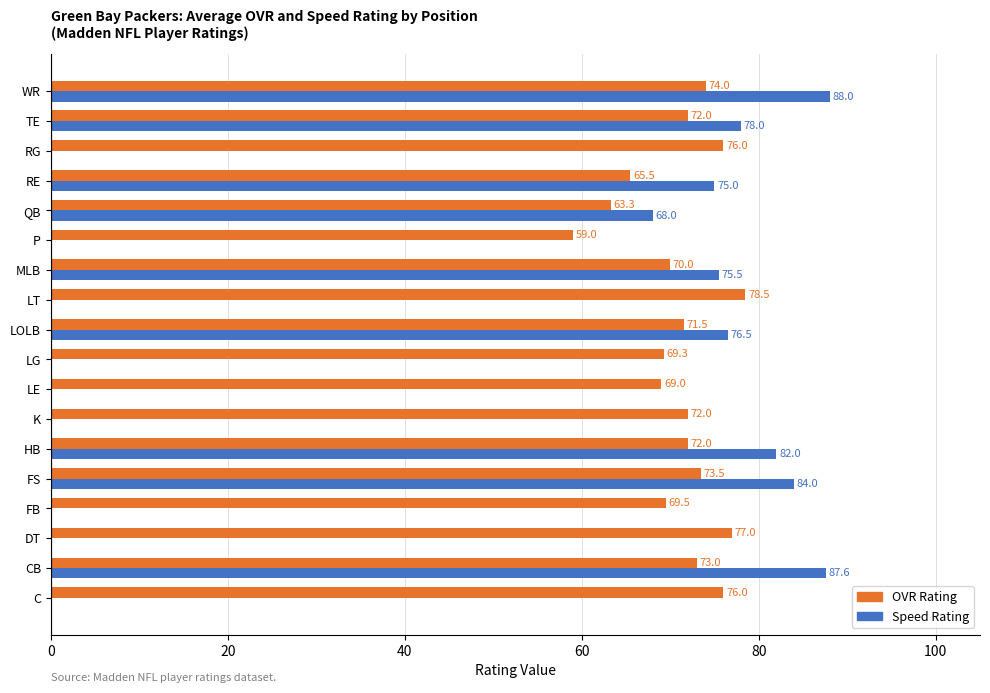

Is it true that Speed Rating equals 26.6 at TE?

False